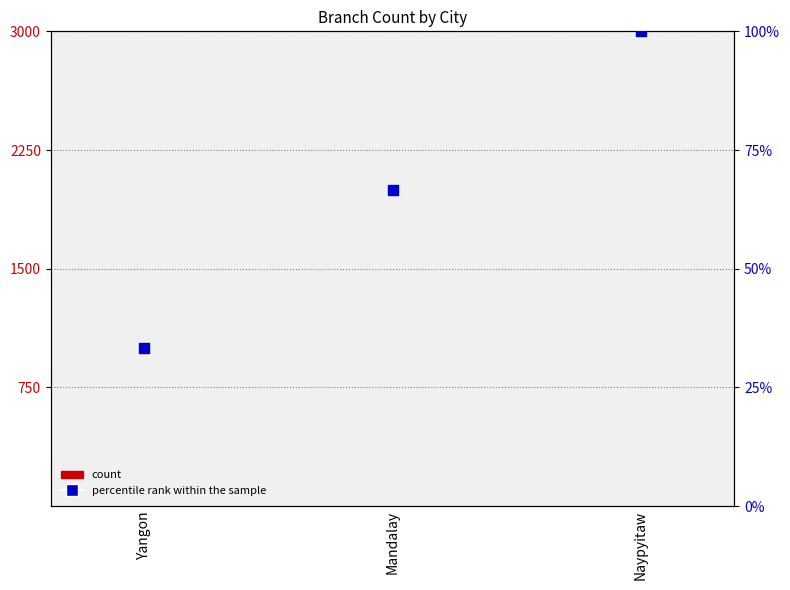

Which series has the widest spread of Y values?

percentile rank within the sample